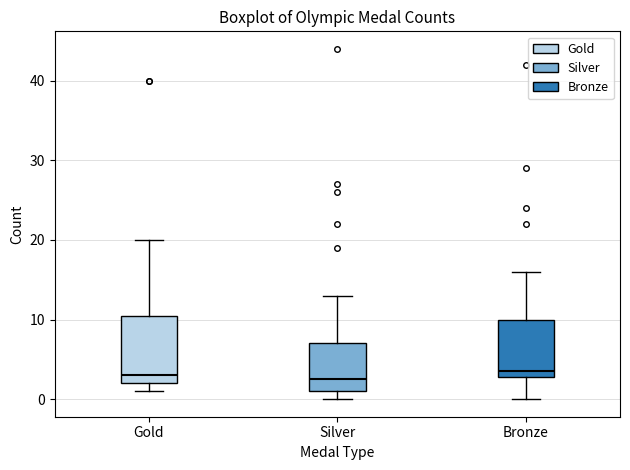

Reading left to right, transcribe this box plot: for each box, give where its median line is, the range the box spans, and where its two whiskers end, as read against the y-axis. The values are not printed on the chart, so give them approximately, as read against the axis.

Gold: median 3, box 2 to 11, whiskers 1 to 20
Silver: median 3, box 1 to 7, whiskers 0 to 13
Bronze: median 4, box 3 to 10, whiskers 0 to 16